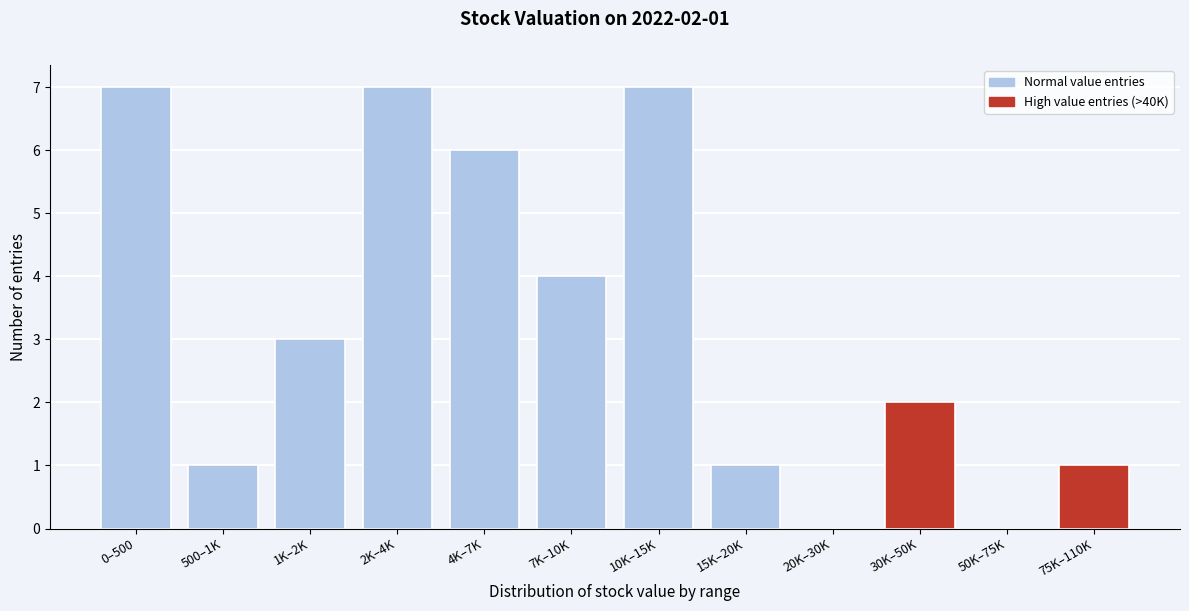

Reading right to left, transcribe all the data shown in this chart.

75K–110K=1	50K–75K=0	30K–50K=2	20K–30K=0	15K–20K=1	10K–15K=7	7K–10K=4	4K–7K=6	2K–4K=7	1K–2K=3	500–1K=1	0–500=7